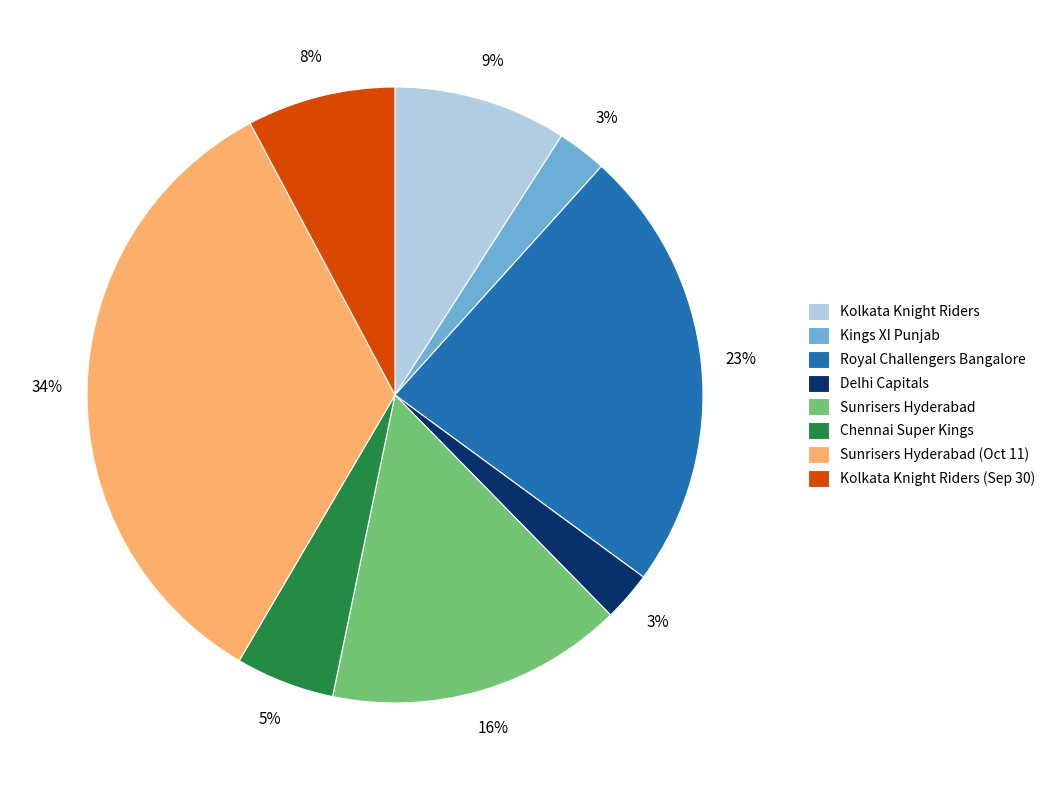

To the nearest percent, what portion does Sunrisers Hyderabad represent?

16%